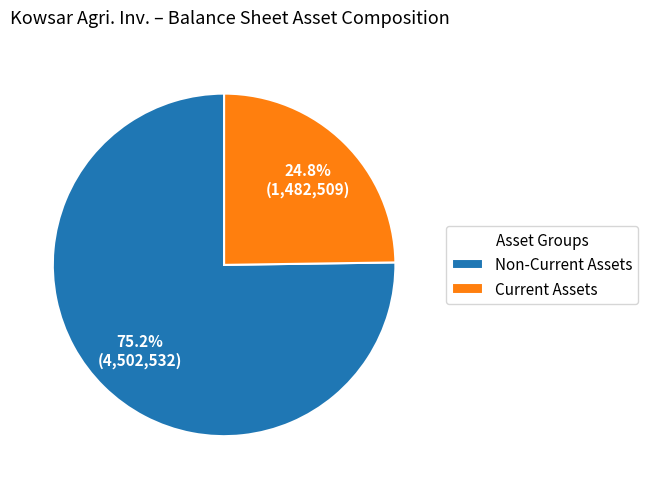

Is the sum of Current Assets and Non-Current Assets greater than half?

Yes